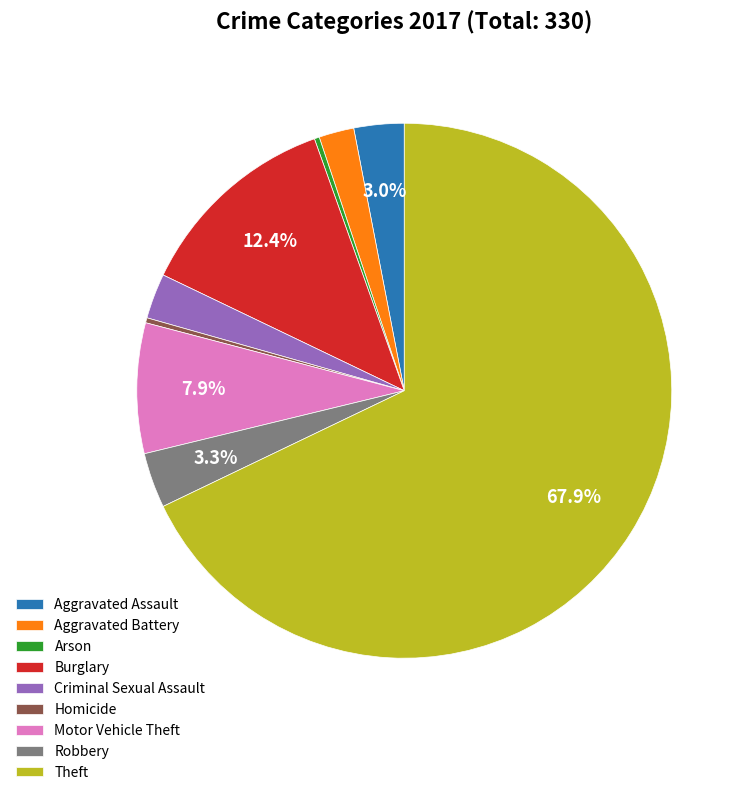

Is there any slice that represents more than half of the pie?

Yes